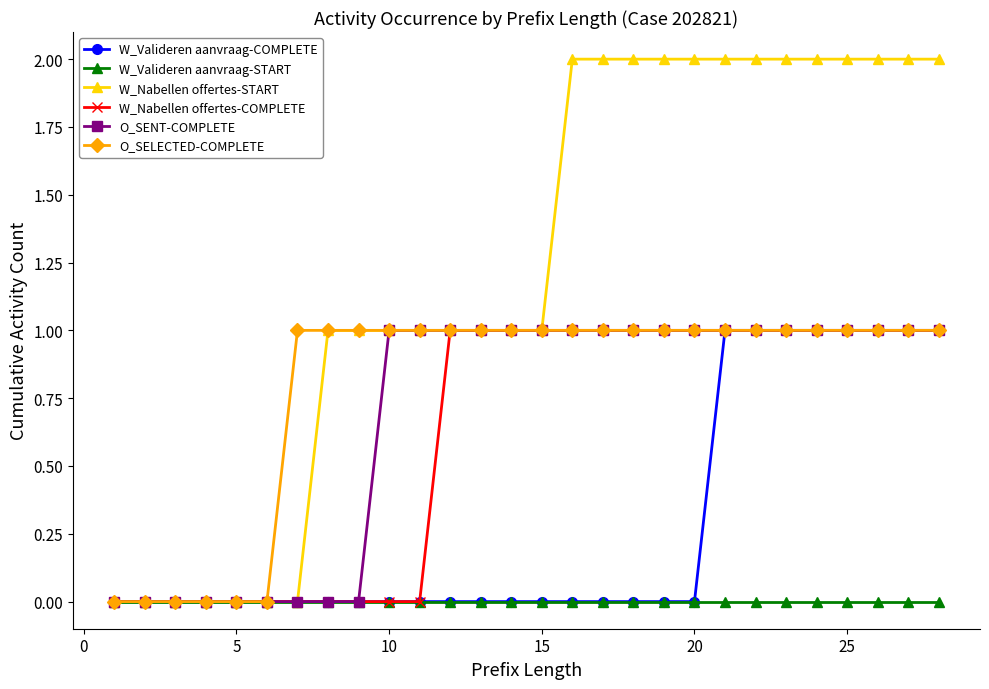

Which series has the widest spread of values?

W_Nabellen offertes-START